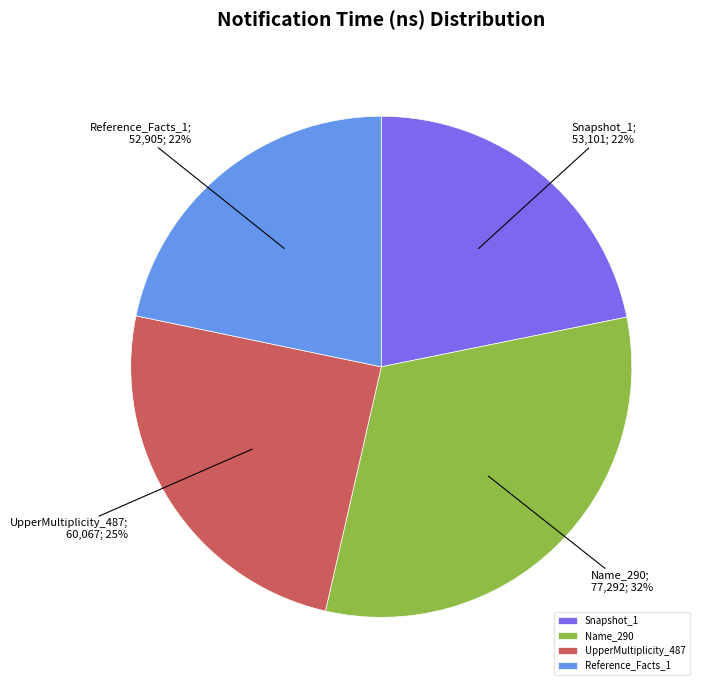

Which category has the biggest portion of the pie?

Name_290